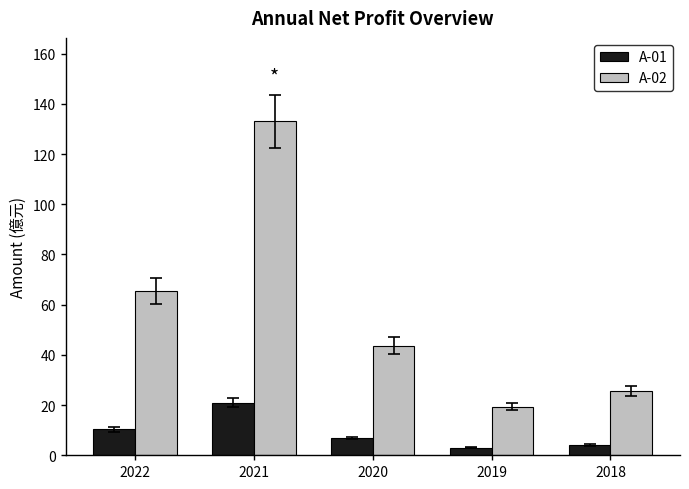

Between 2022 and 2020, which series saw the biggest shift?

A-02